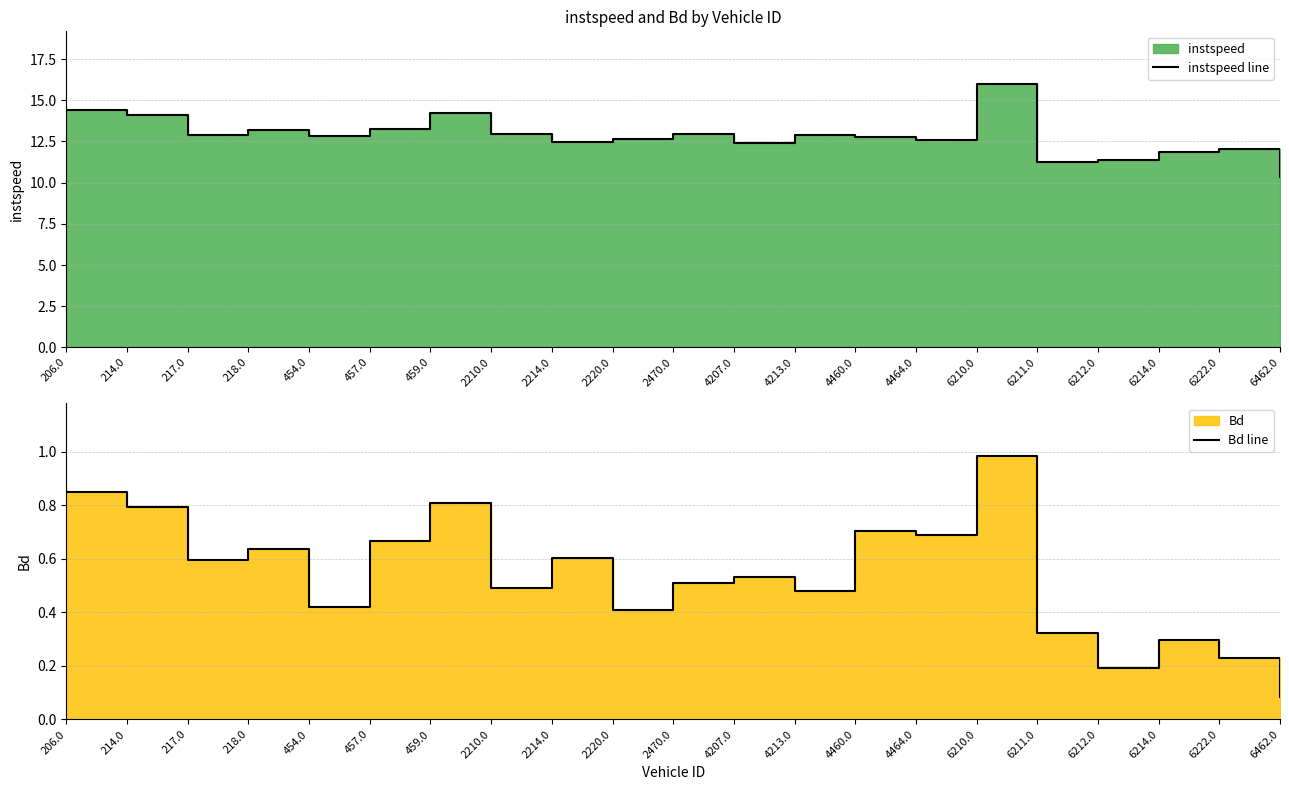

What is the greatest value displayed?

16.0